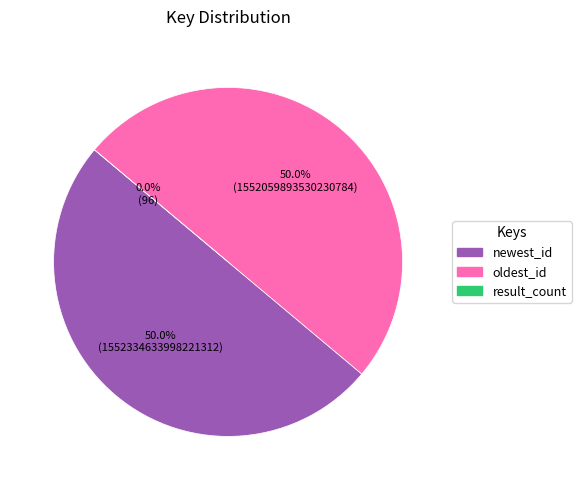

To the nearest percent, what is the combined percentage of oldest_id and result_count?

50%